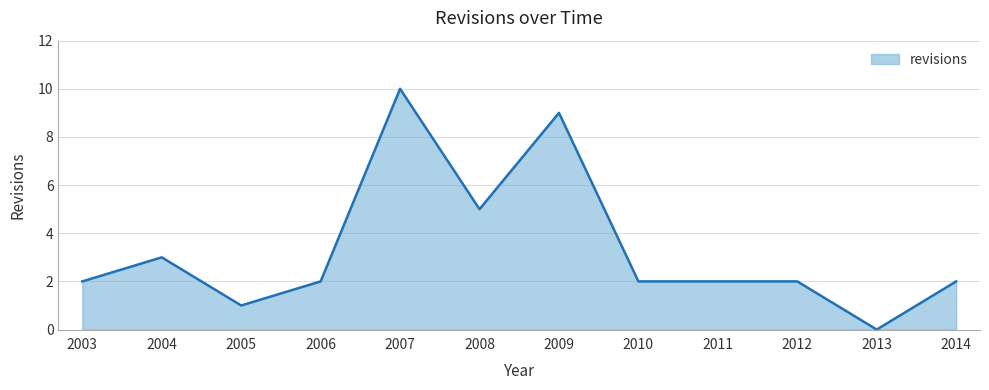

Reading left to right, list all the values displayed in this chart.

2003=2	2004=3	2005=1	2006=2	2007=10	2008=5	2009=9	2010=2	2011=2	2012=2	2013=0	2014=2